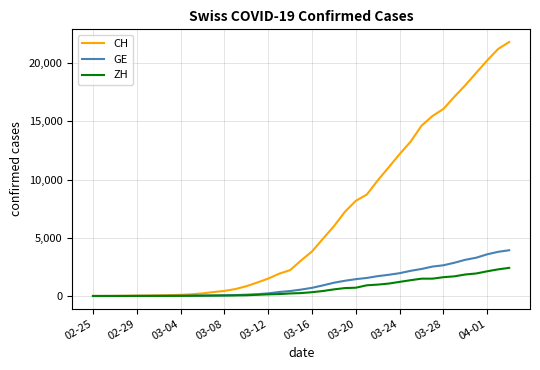

Which series has the widest spread of values?

CH